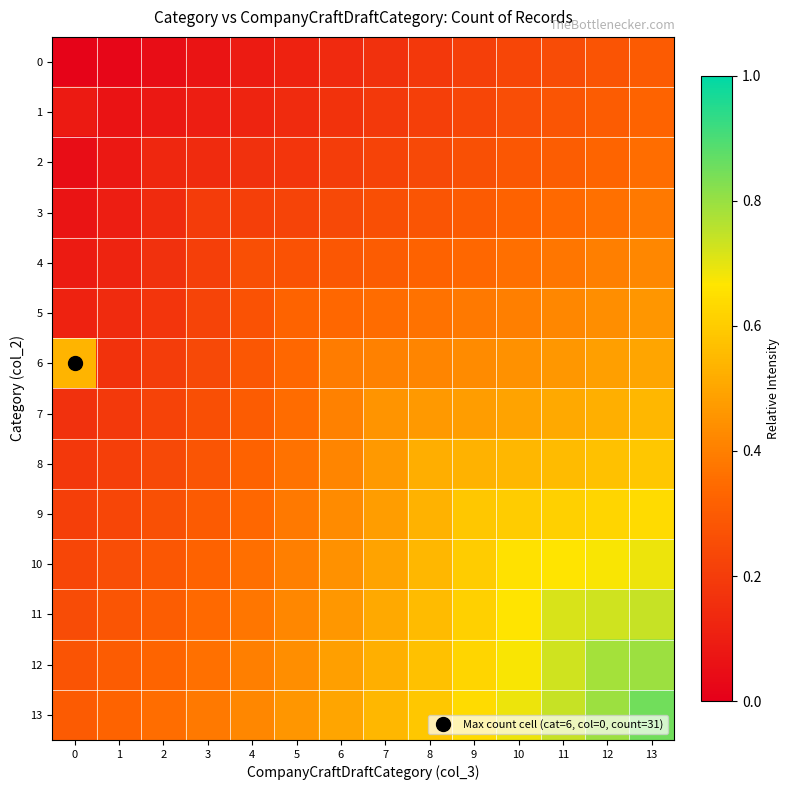

How many data points does each series have?

14